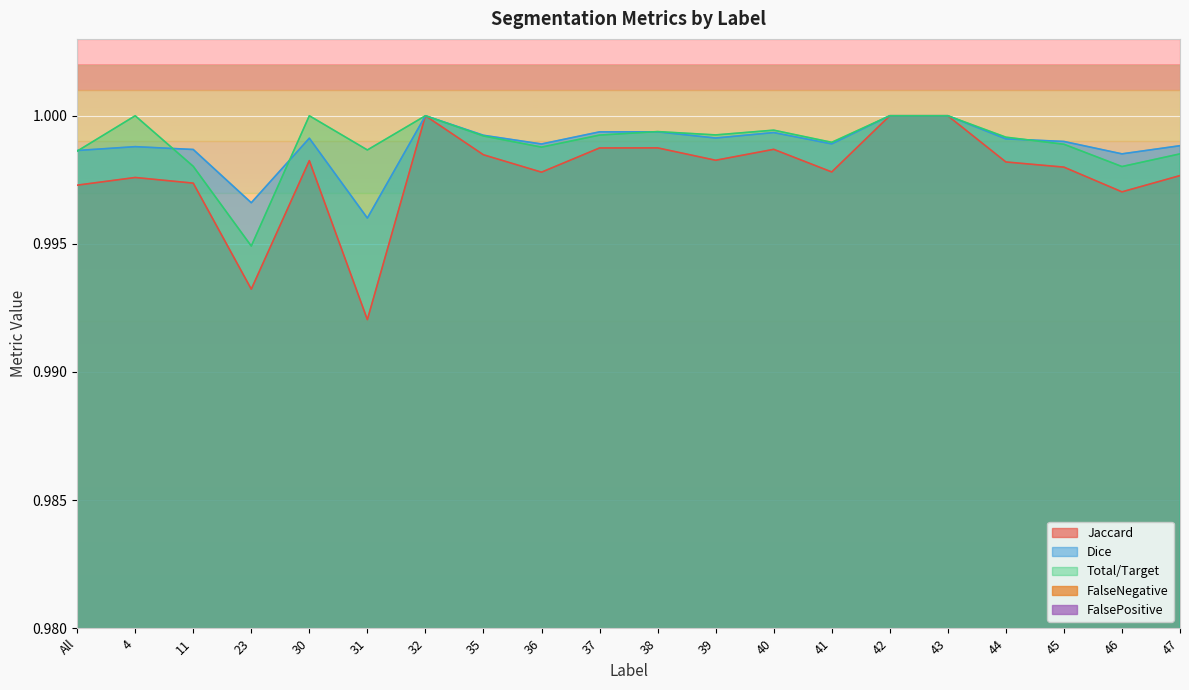

Which series has the largest total across all categories?

Total/Target